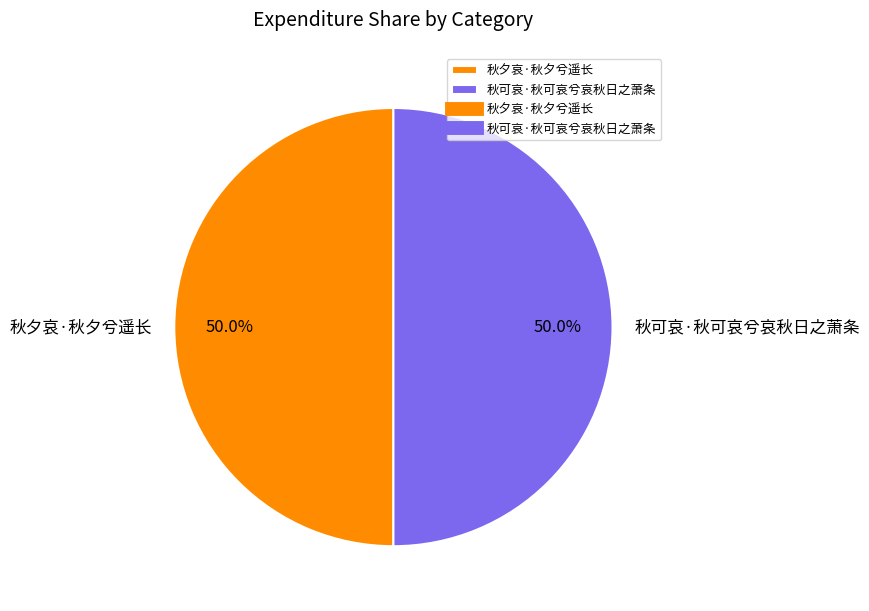

What is the ratio of the value at 秋可哀·秋可哀兮哀秋日之萧条 to the value at 秋夕哀·秋夕兮遥长?

1.0